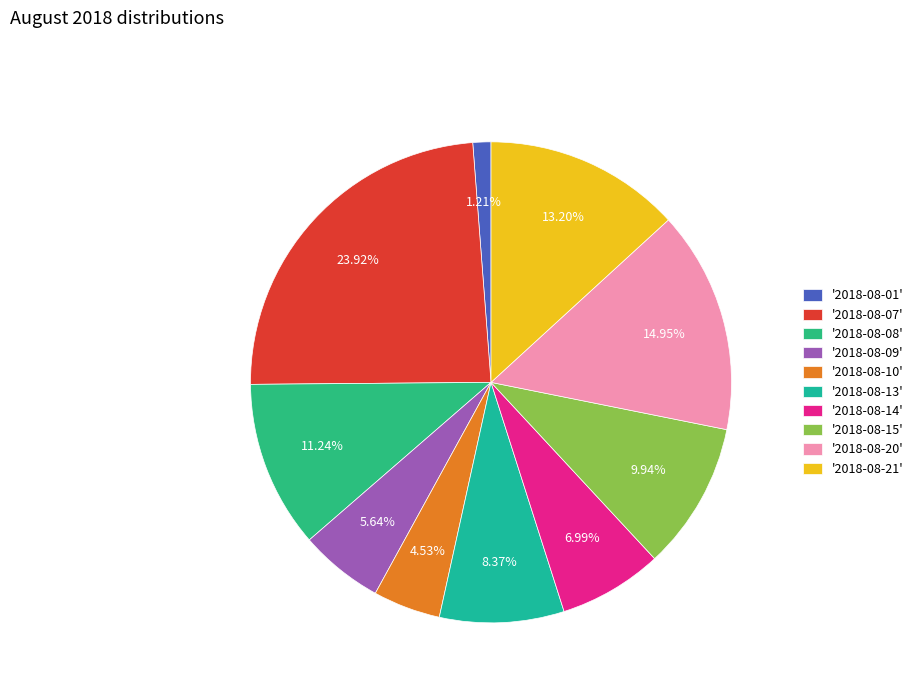

How many segments does this pie chart have?

10